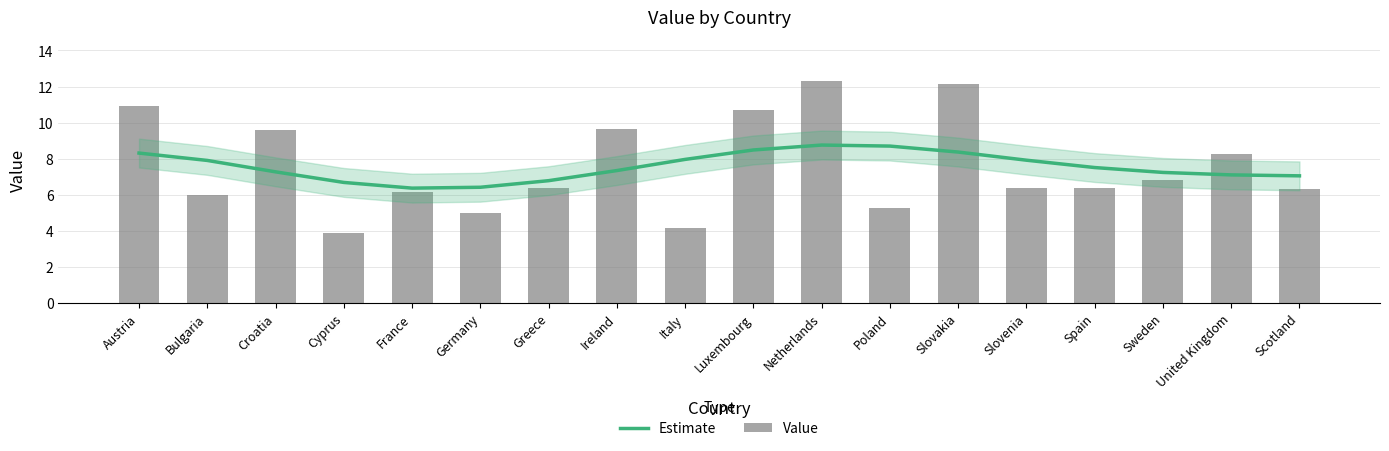

What is the difference between the maximum and second lowest values in the Value series?

8.1